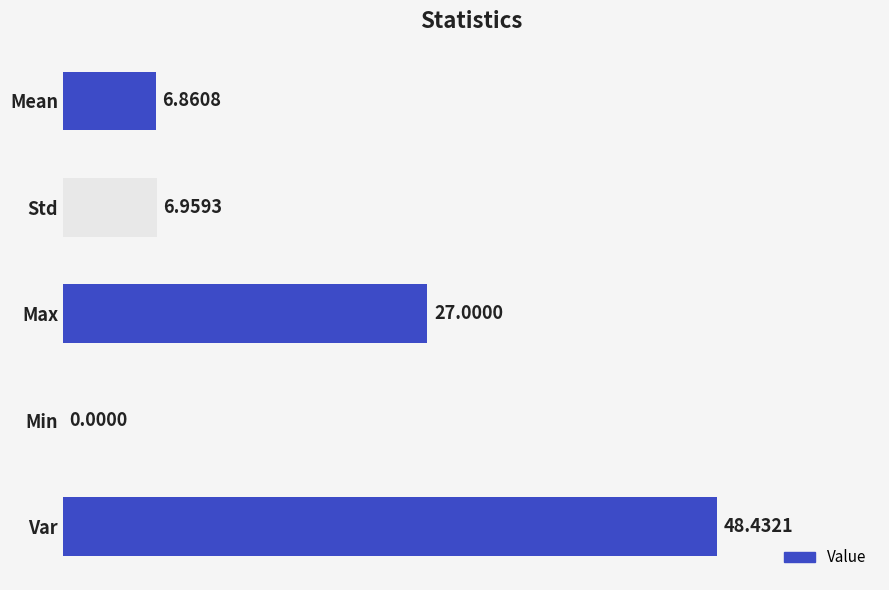

What is the average value?

17.9